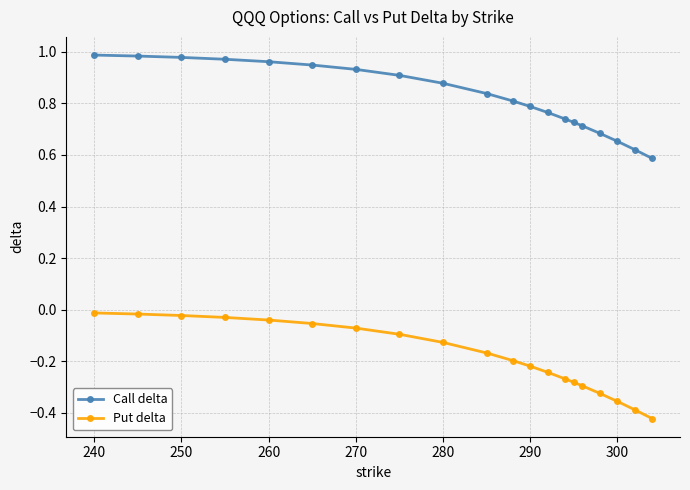

Rank the series by their average value, from highest to lowest.

Call delta, Put delta